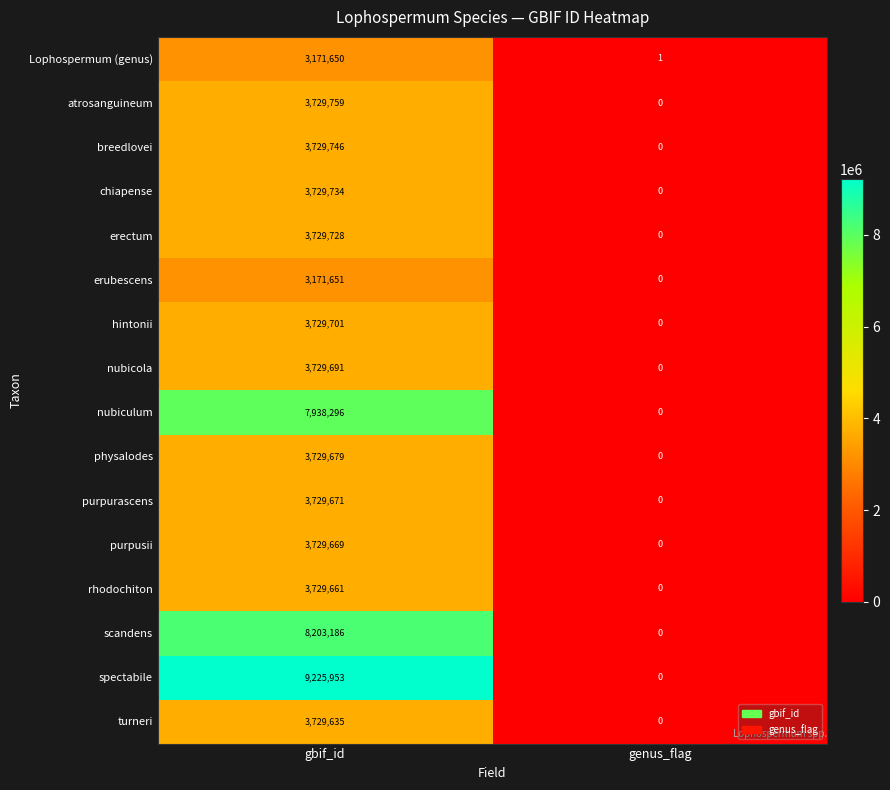

Which series changed the most between gbif_id and genus_flag?

spectabile